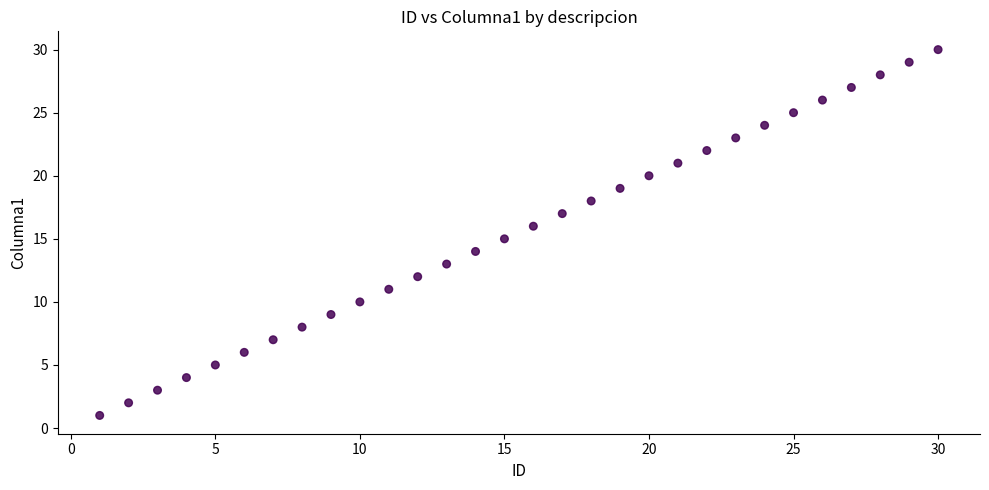

What is the range of X values (max minus min)?

29